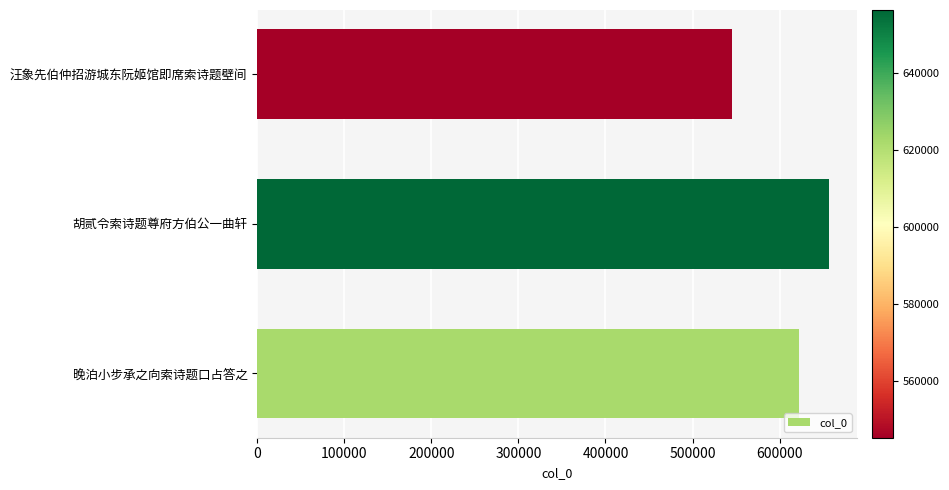

Rank the categories by value from lowest to highest.

汪象先伯仲招游城东阮姬馆即席索诗题壁间, 晚泊小步承之向索诗题口占答之, 胡贰令索诗题尊府方伯公一曲轩